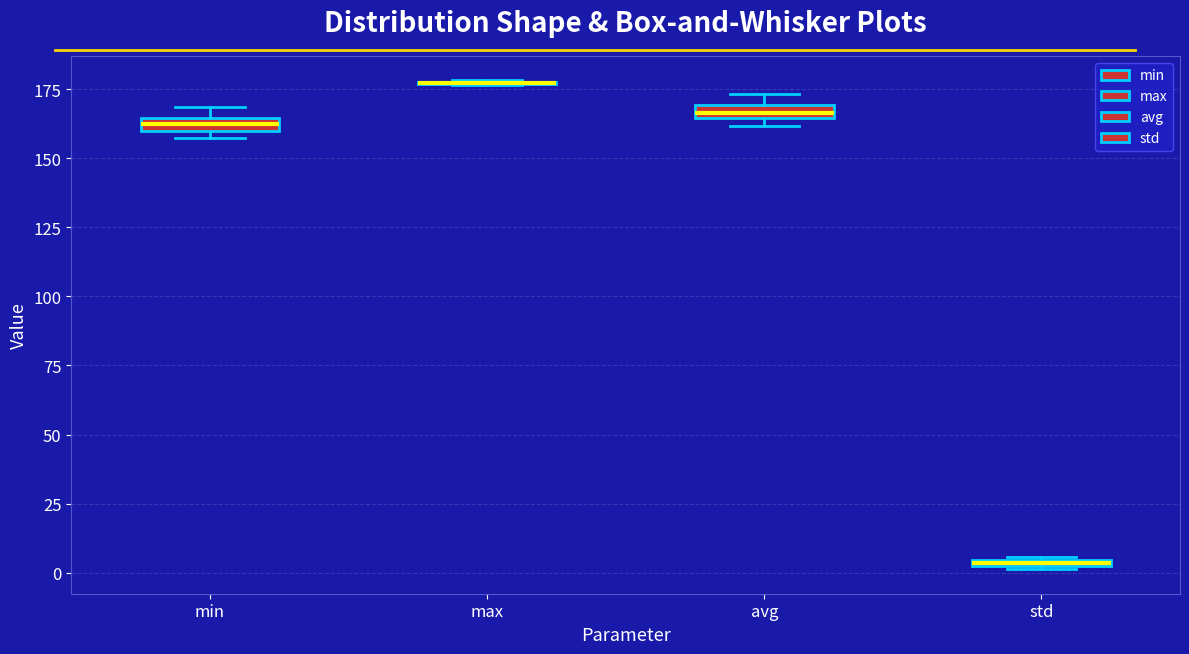

Where is the lower edge of the box for min on the y-axis? The values are not printed on the chart, so give them approximately, as read against the axis.

160